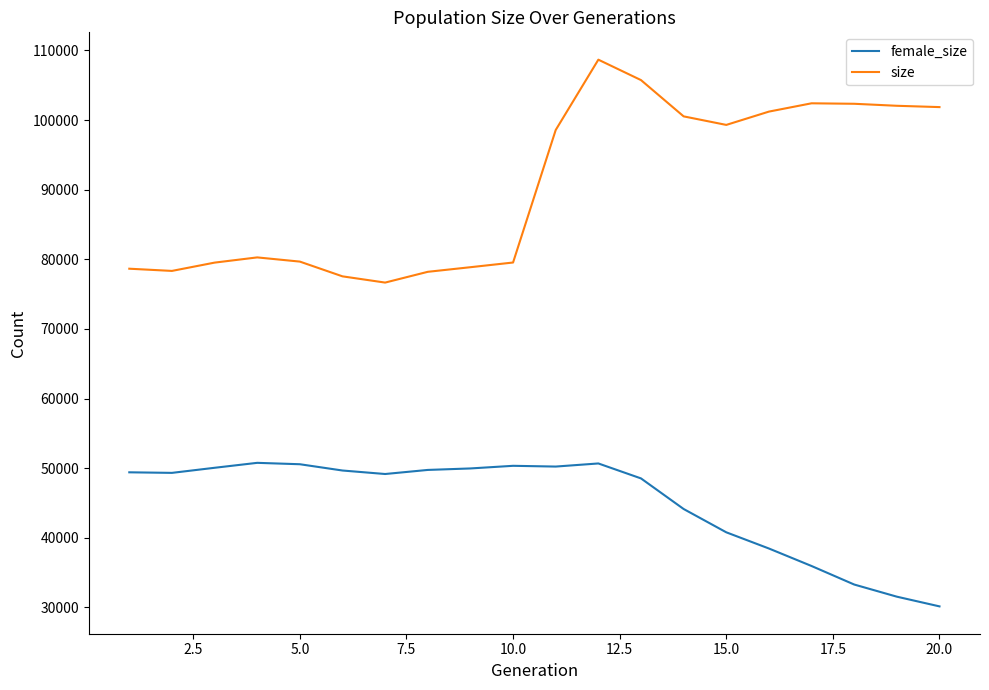

Which series has the widest spread of values?

size